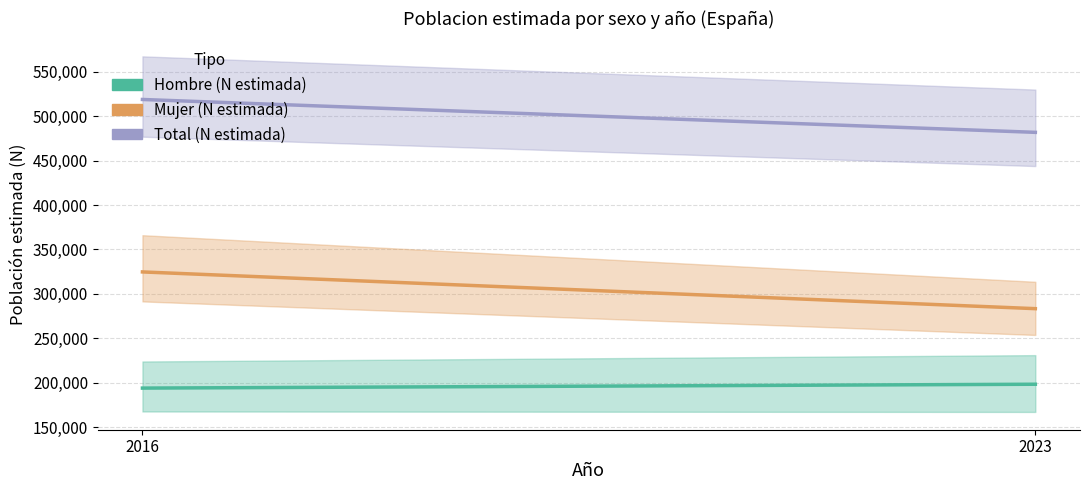

At how many categories does at least one series exceed 462847?

2